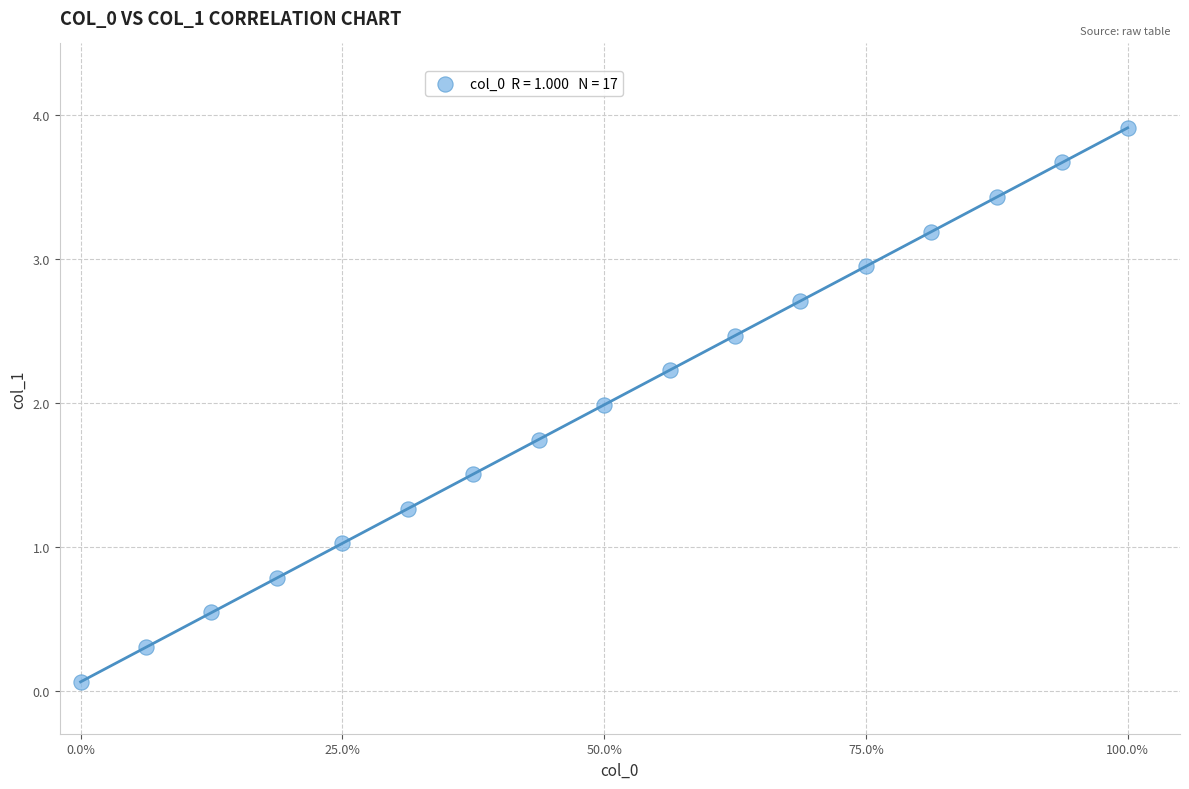

What is the range of X values (max minus min)?

1.0